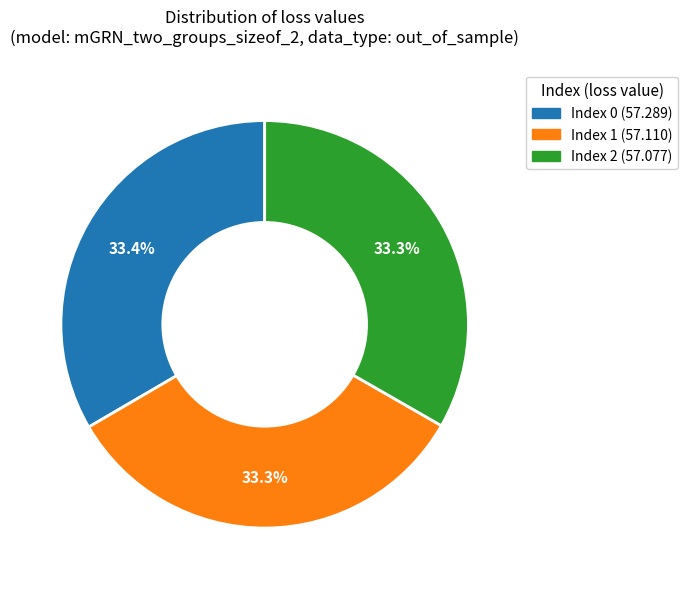

Is there a majority slice in this chart?

No